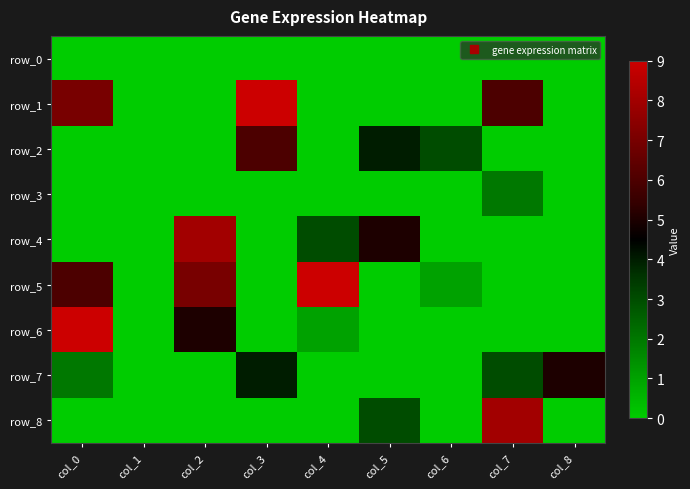

The value of row_6 at col_3 is 5. True or false?

False